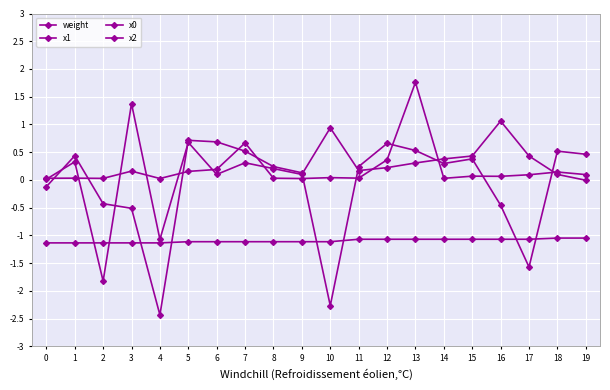

How many lines are shown in the chart?

4